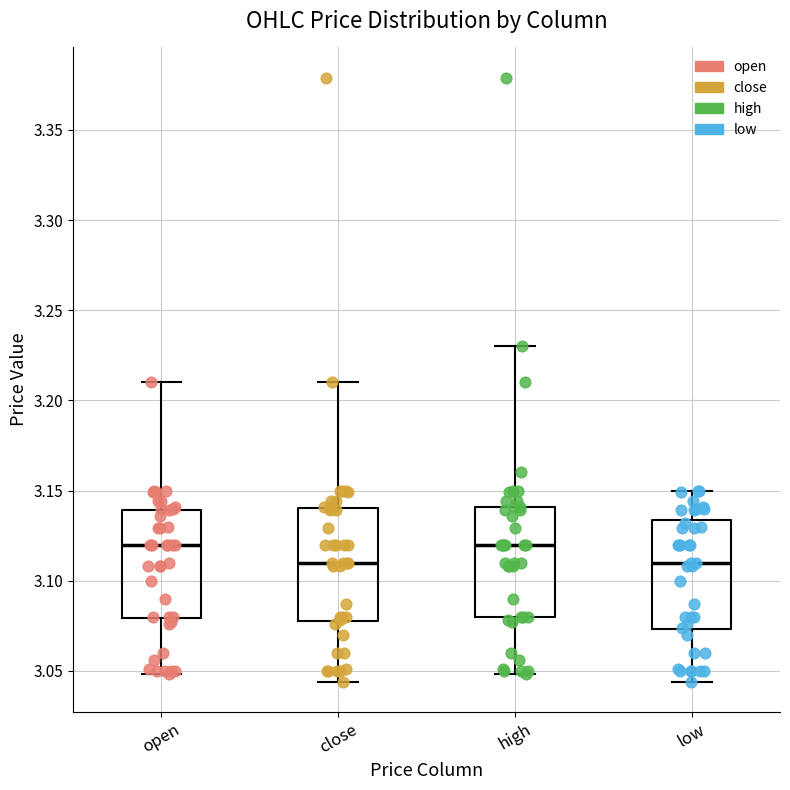

Reading left to right, read every box against the y-axis: the position of its median line, the range the box covers, and the ends of its whiskers. The values are not printed on the chart, so give them approximately, as read against the axis.

open: median 3.120, box 3.080 to 3.140, whiskers 3.050 to 3.210
close: median 3.110, box 3.080 to 3.140, whiskers 3.045 to 3.210
high: median 3.120, box 3.080 to 3.140, whiskers 3.050 to 3.230
low: median 3.110, box 3.075 to 3.135, whiskers 3.045 to 3.150